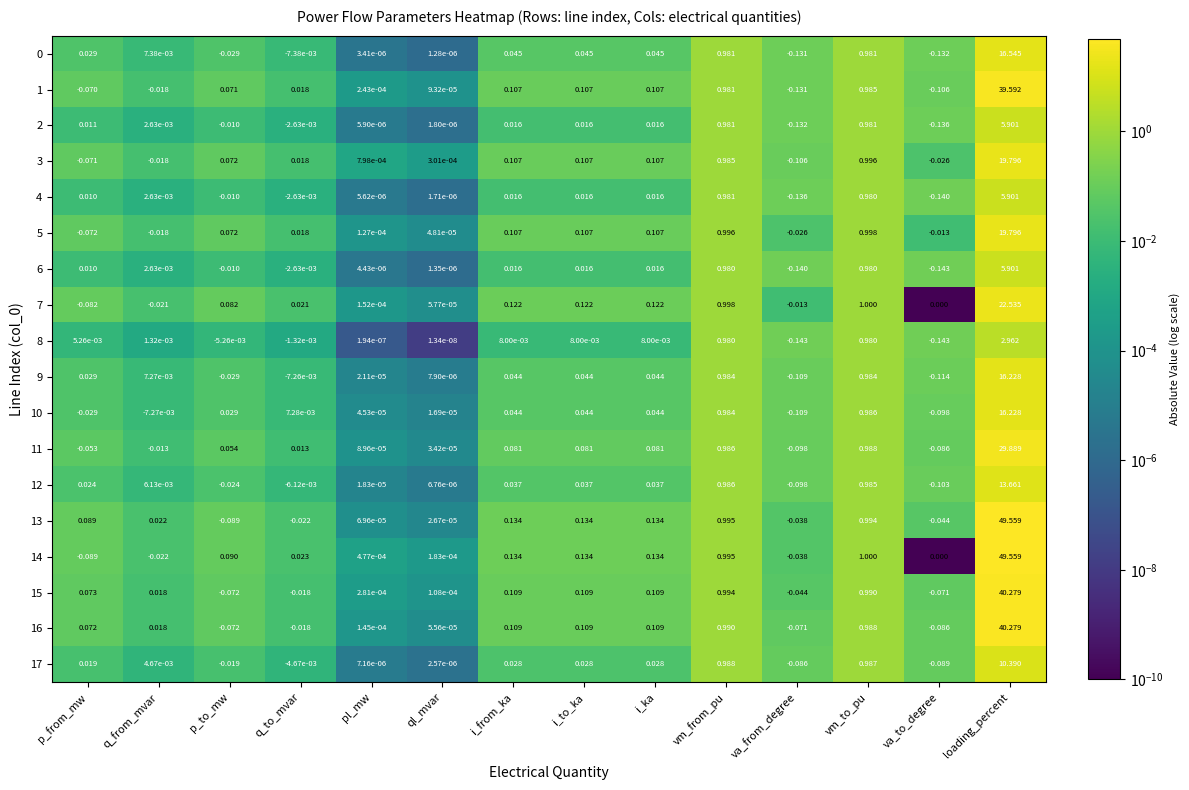

Count the number of data series in this chart.

18